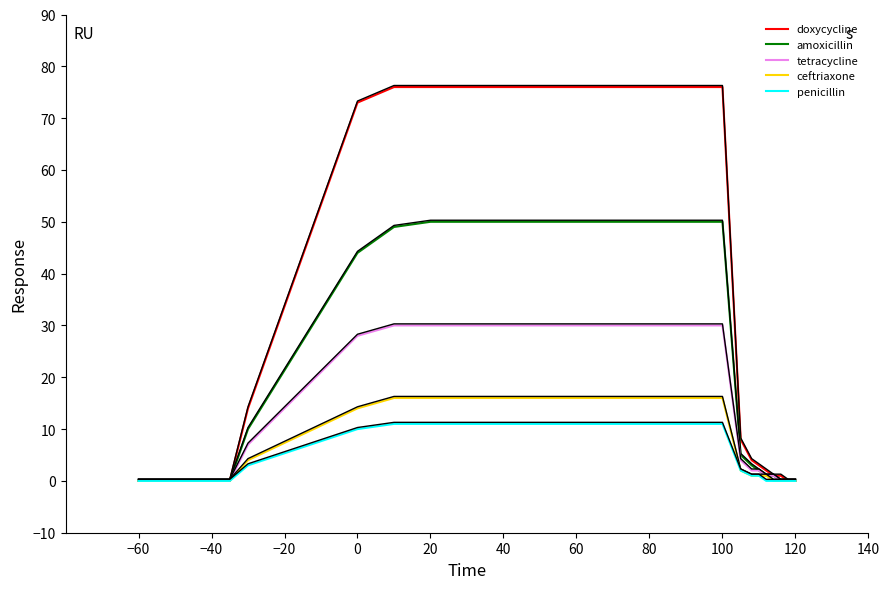

Reading right to left, what are all the values shown in this chart?

doxycycline: 0	0	0	1	1	2	3	4	8	76	76	76	76	76	76	76	76	76	76	76	76	76	73	14	0	0	0	0	0	0
amoxicillin: 0	0	0	0	1	1	2	3	5	50	50	50	50	50	50	50	50	50	50	50	50	49	44	10	0	0	0	0	0	0
tetracycline: 0	0	0	0	1	1	2	2	4	30	30	30	30	30	30	30	30	30	30	30	30	30	28	7	0	0	0	0	0	0
ceftriaxone: 0	0	0	0	0	1	1	1	2	16	16	16	16	16	16	16	16	16	16	16	16	16	14	4	0	0	0	0	0	0
penicillin: 0	0	0	0	0	0	1	1	2	11	11	11	11	11	11	11	11	11	11	11	11	11	10	3	0	0	0	0	0	0